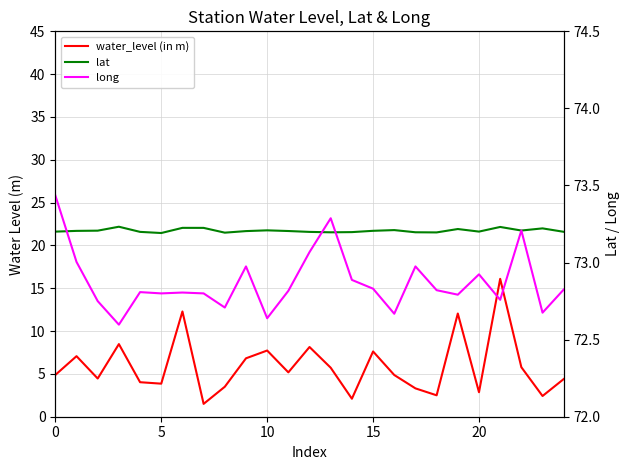

True or false: water_level (in m) and lat intersect in this chart.

False